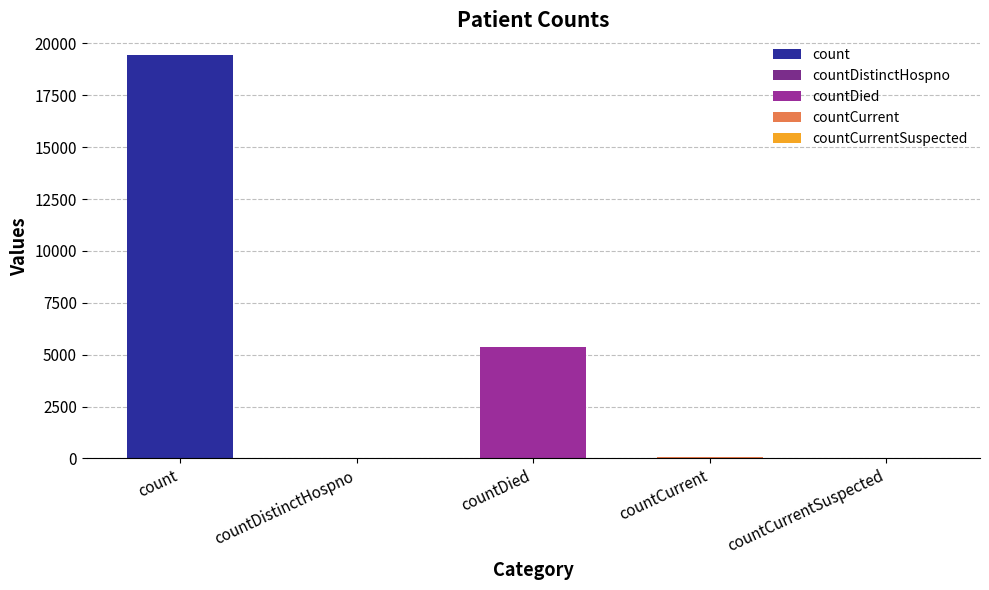

What is the ratio of the value at countCurrent to the value at countDistinctHospno?

1.6